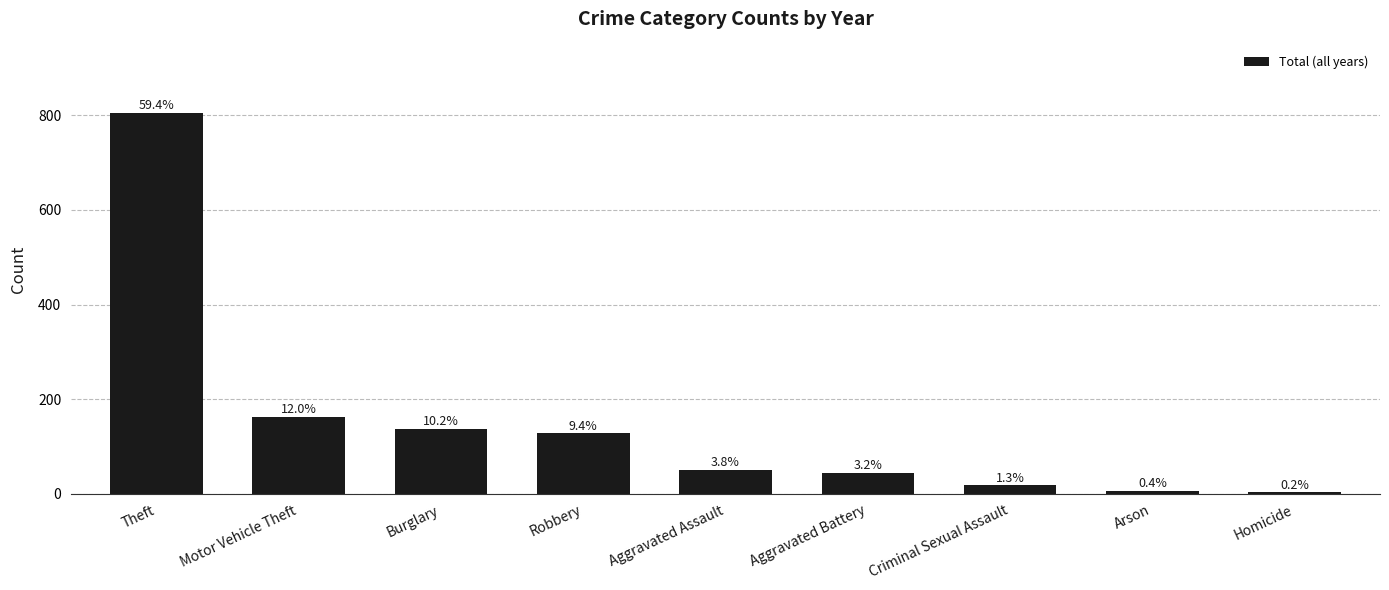

How many bars are there in total?

9